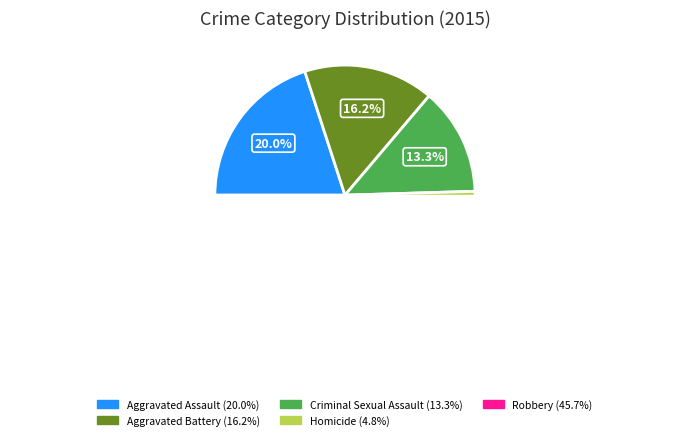

Does Robbery represent more than half of the total?

No